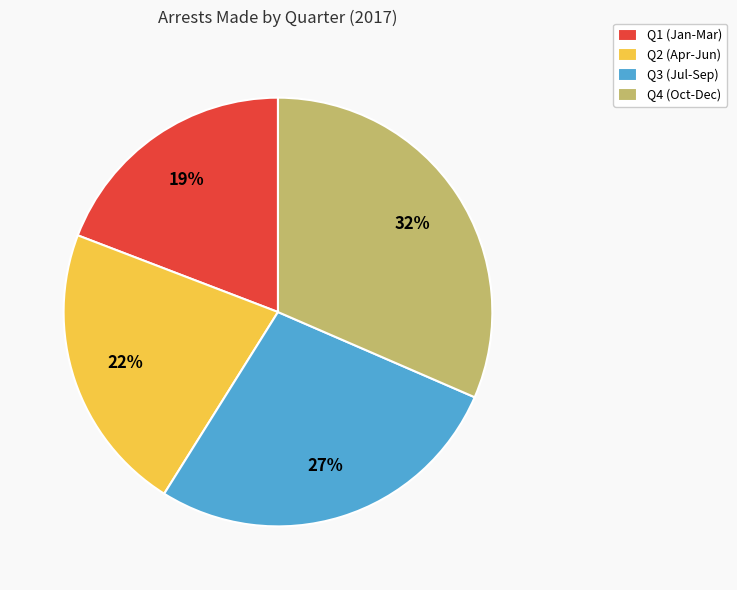

Which has a higher value, Q1 (Jan-Mar) or Q2 (Apr-Jun)?

Q2 (Apr-Jun)